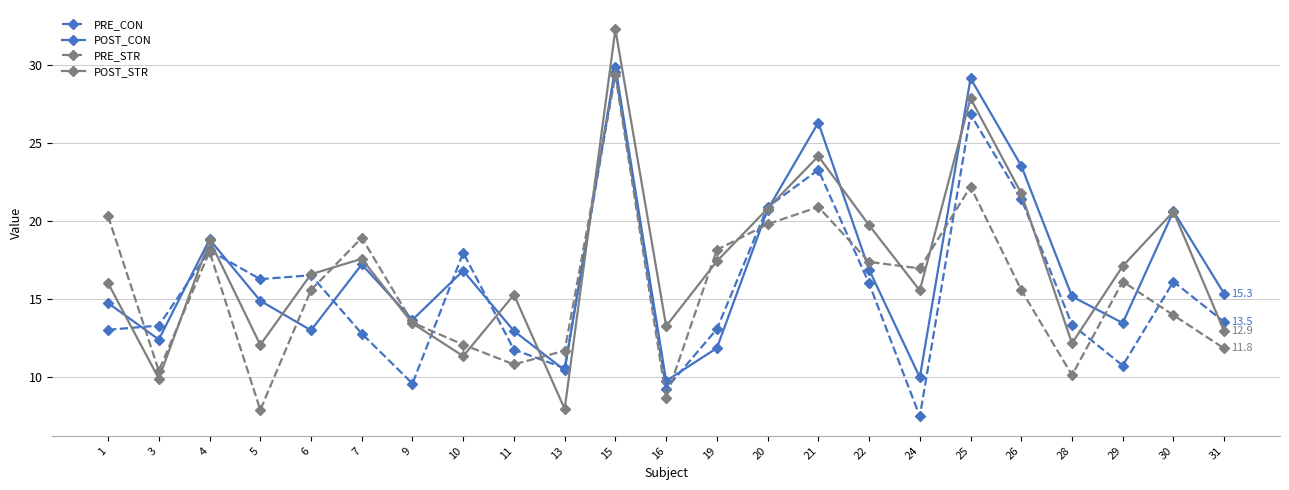

The value of PRE_CON at 15 is 8.0. True or false?

False